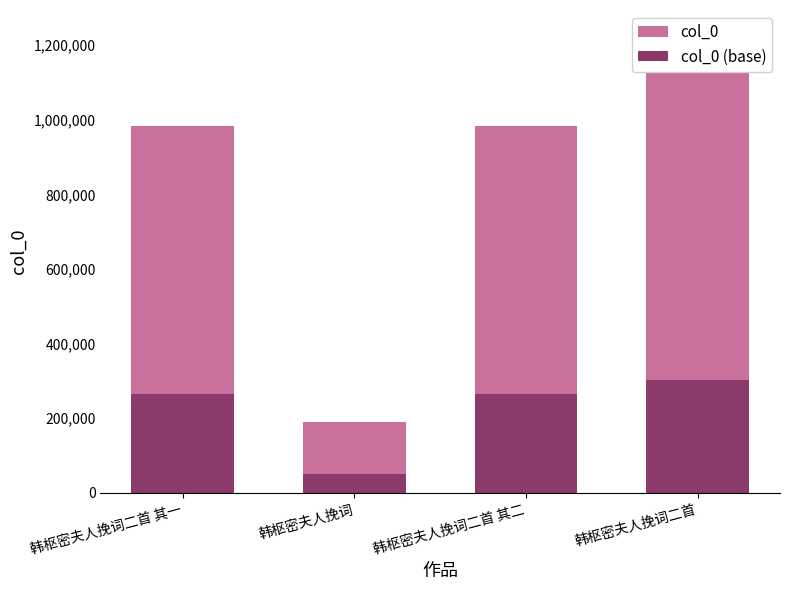

Is the value of col_0 at 韩枢密夫人挽词 greater than the value of col_0 (base) at 韩枢密夫人挽词二首?

No